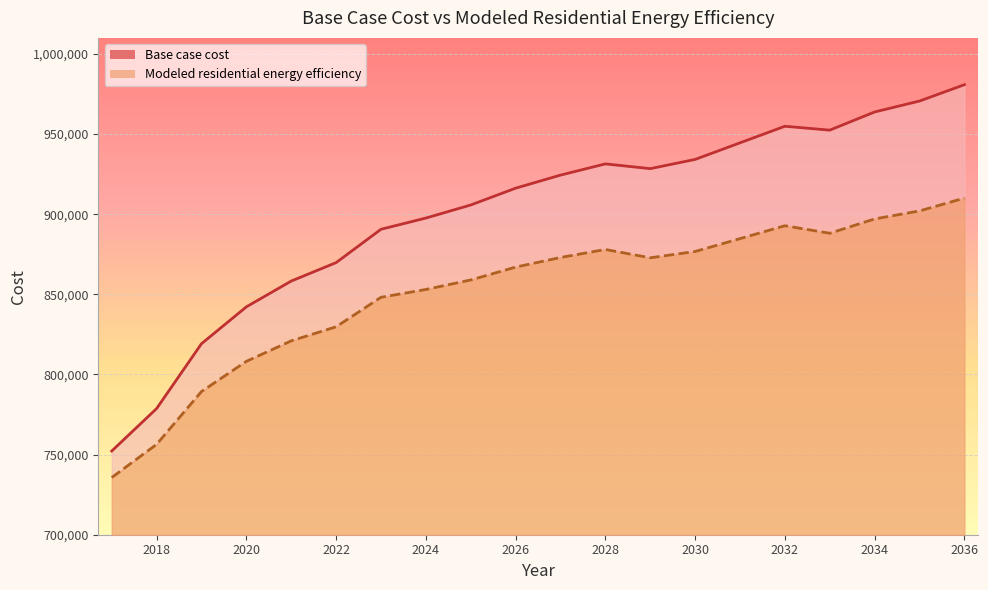

List the series in order of their peak value, highest first.

Base case cost, Modeled residential energy efficiency